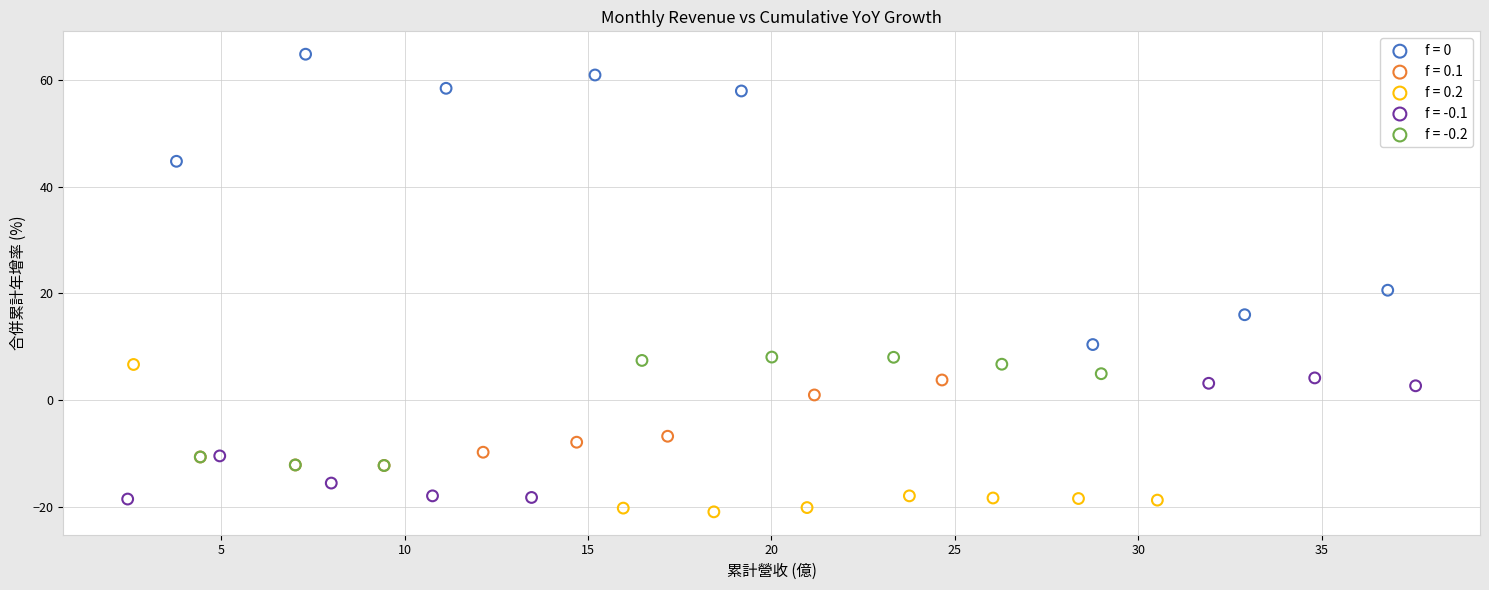

Which series reaches the minimum Y coordinate?

f = 0.2